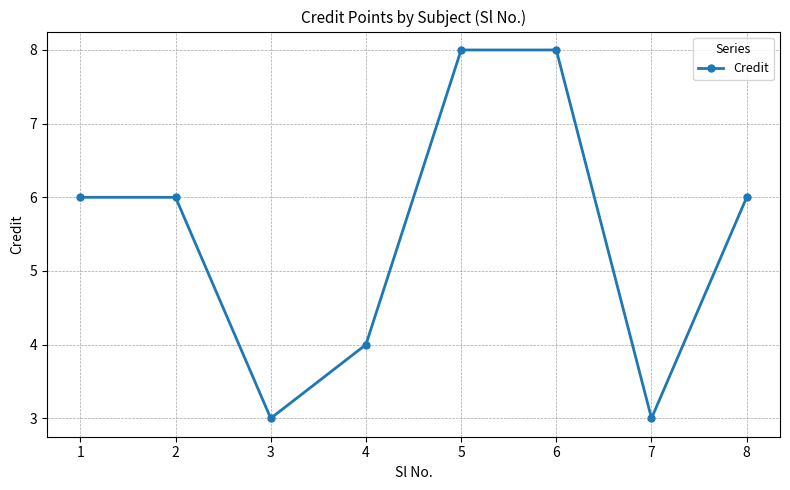

What is the sum of all values?

44